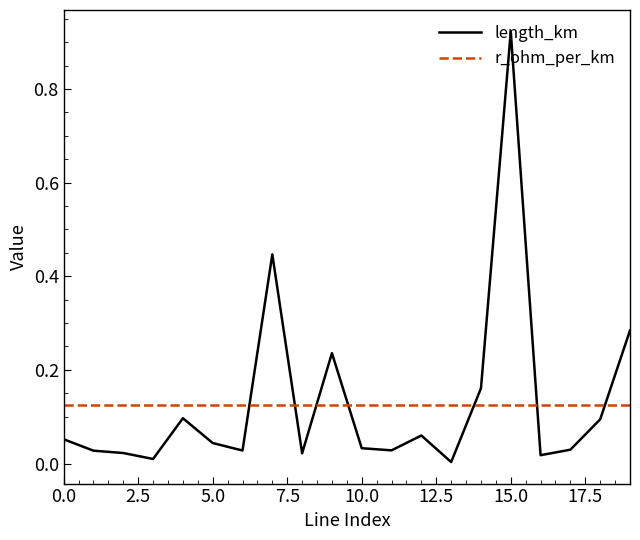

Which series has the widest spread of values?

length_km